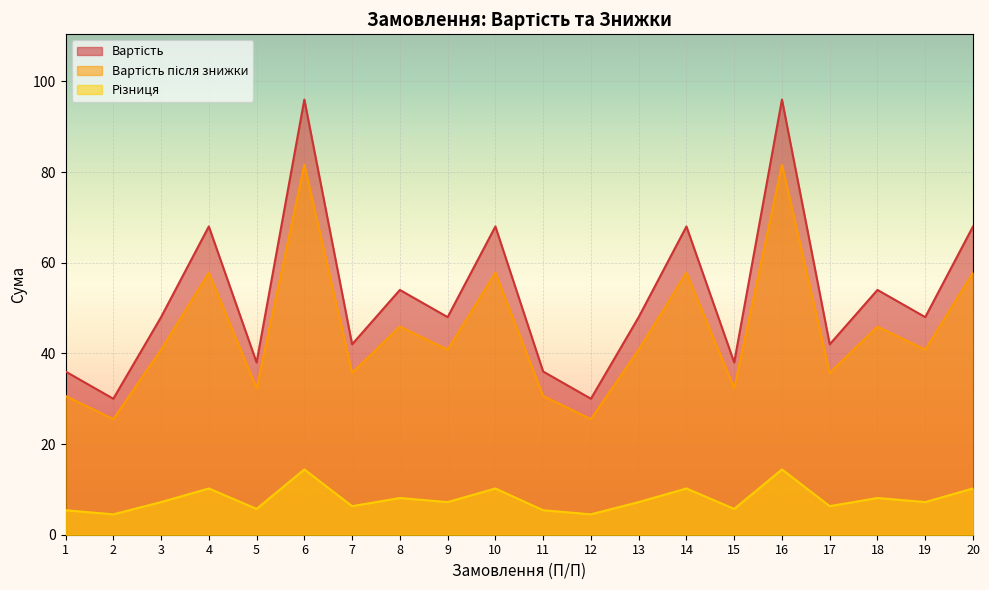

Reading right to left, list all the values displayed in this chart.

Вартість: 68.0	48.0	54.0	42.0	96.0	38.0	68.0	48.0	30.0	36.0	68.0	48.0	54.0	42.0	96.0	38.0	68.0	48.0	30.0	36.0
Вартість після знижки: 57.8	40.8	45.9	35.7	81.6	32.3	57.8	40.8	25.5	30.6	57.8	40.8	45.9	35.7	81.6	32.3	57.8	40.8	25.5	30.6
Різниця: 10.2	7.2	8.1	6.3	14.4	5.7	10.2	7.2	4.5	5.4	10.2	7.2	8.1	6.3	14.4	5.7	10.2	7.2	4.5	5.4